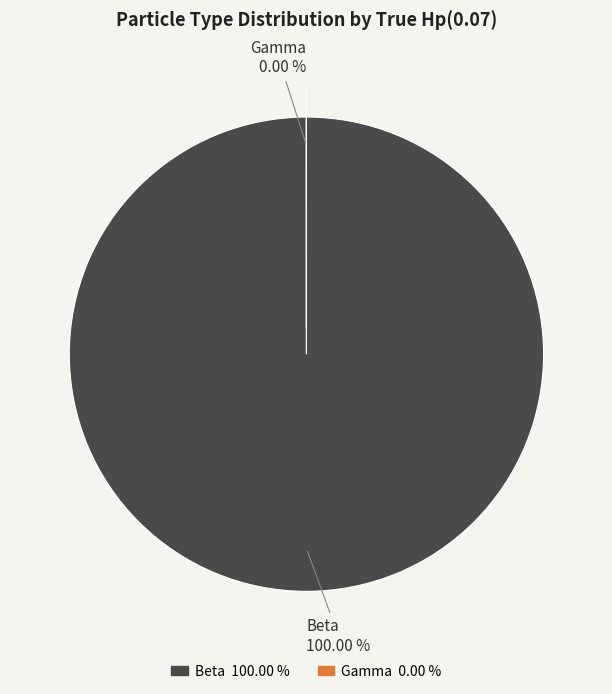

True or false: Beta accounts for 100% of the total.

True